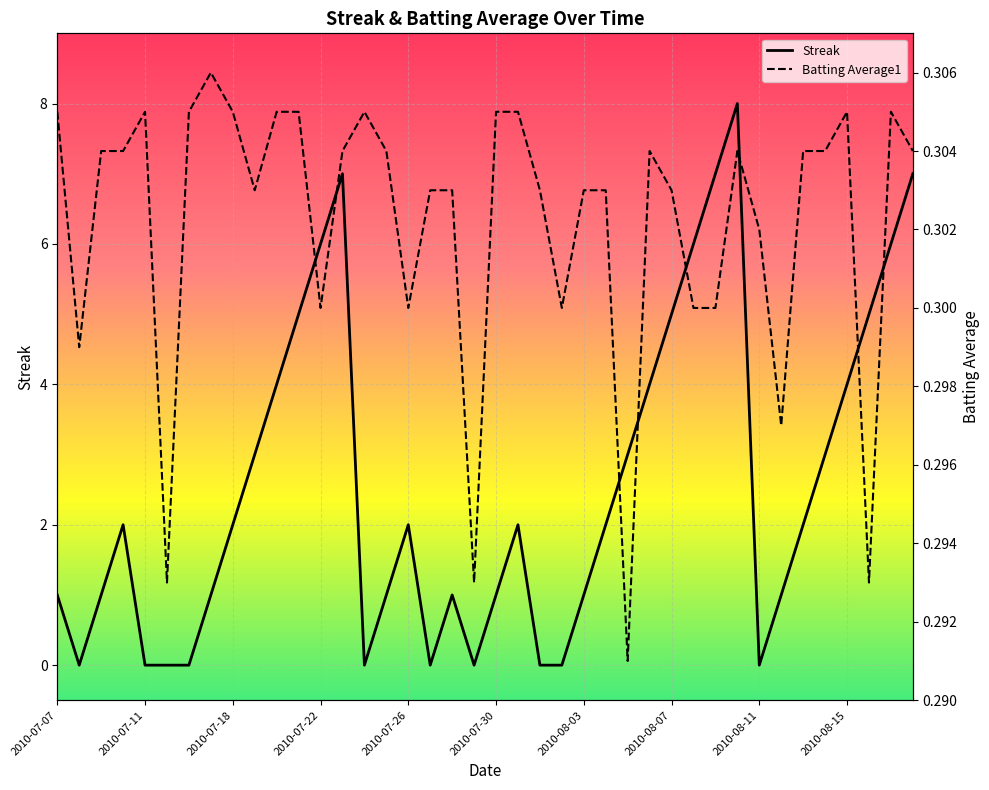

What is the maximum value for Streak?

8